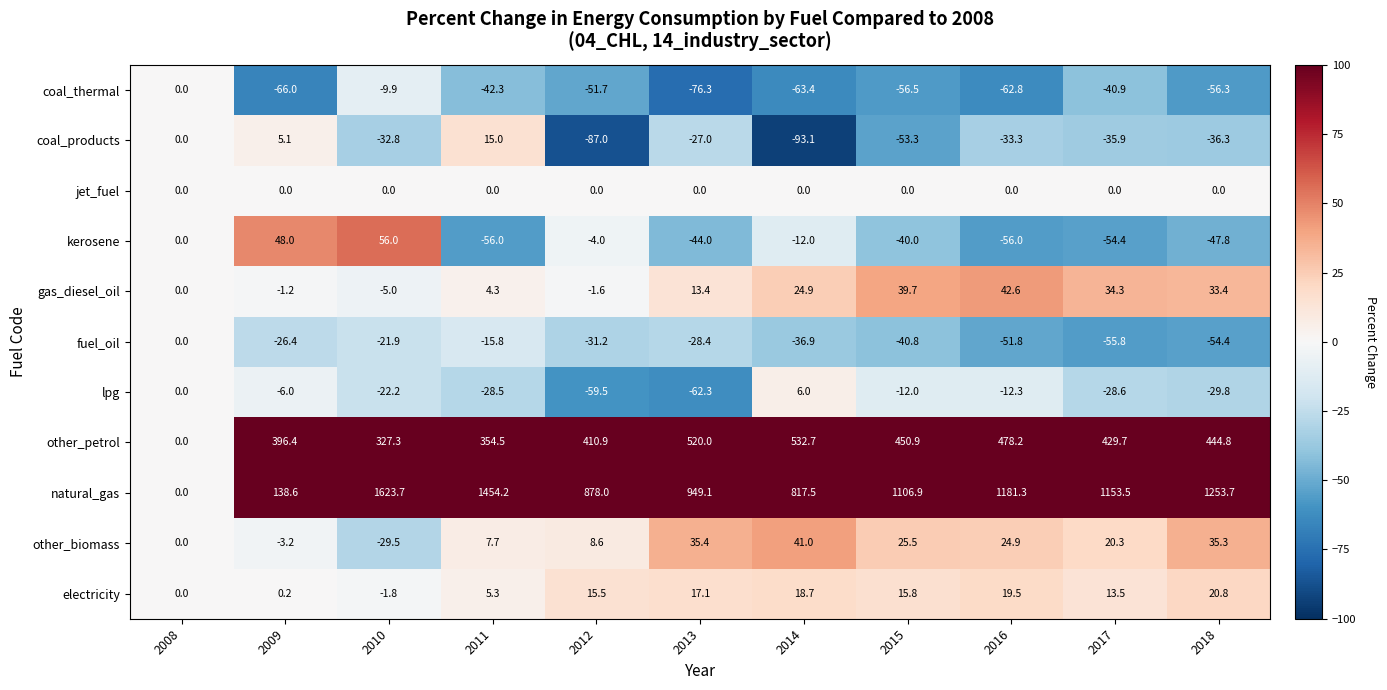

Which series has the widest spread of values?

natural_gas